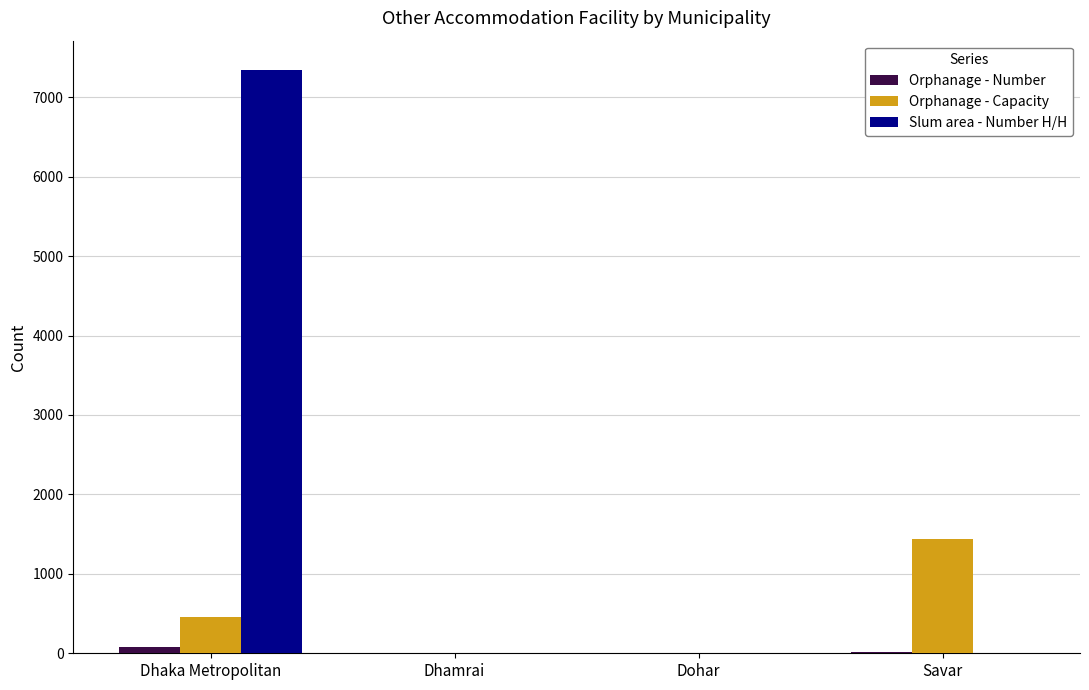

Which series changed the most between Dhamrai and Savar?

Orphanage - Capacity